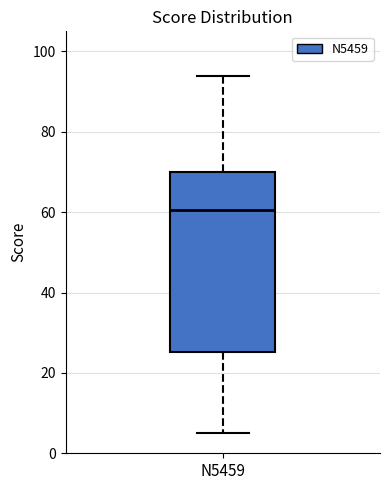

Read this box plot against the y-axis: the position of the median line, the range covered by the box, and the ends of both whiskers. The values are not printed on the chart, so give them approximately, as read against the axis.

median 60, box 26 to 70, whiskers 6 to 94